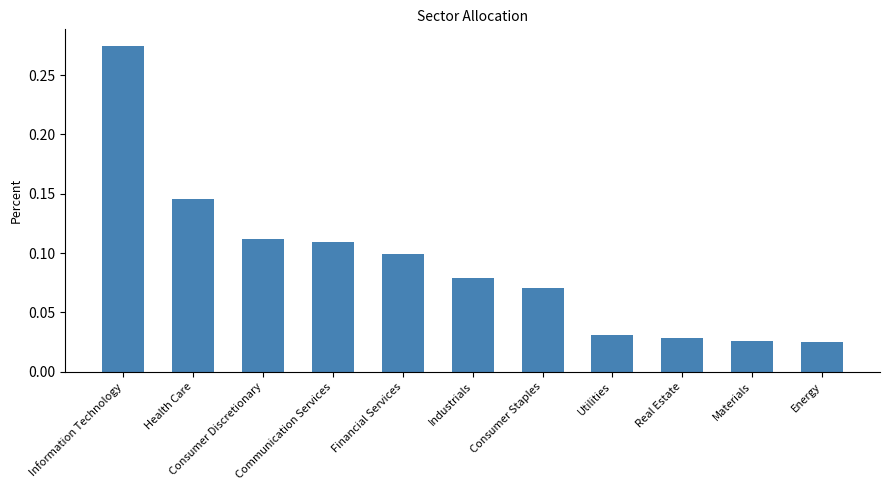

What is the sum of all values?

1.0